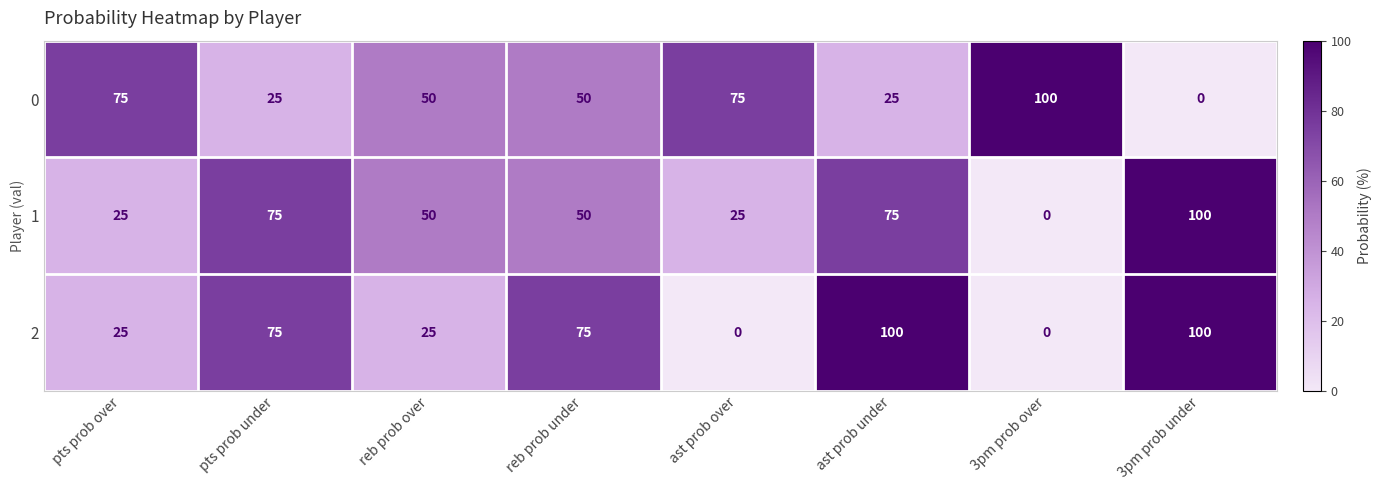

True or false: 0 has a value of 30 at 3pm prob under.

False